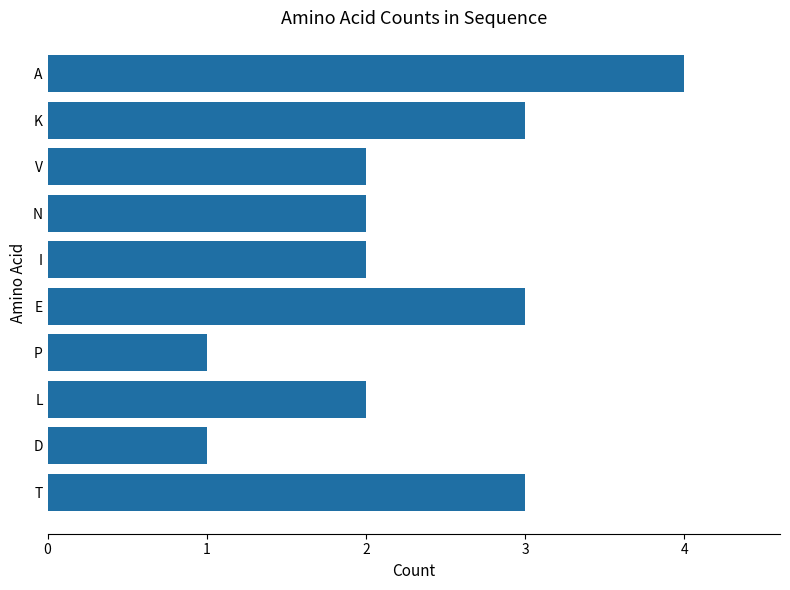

True or false: the data shows 1 at P.

True